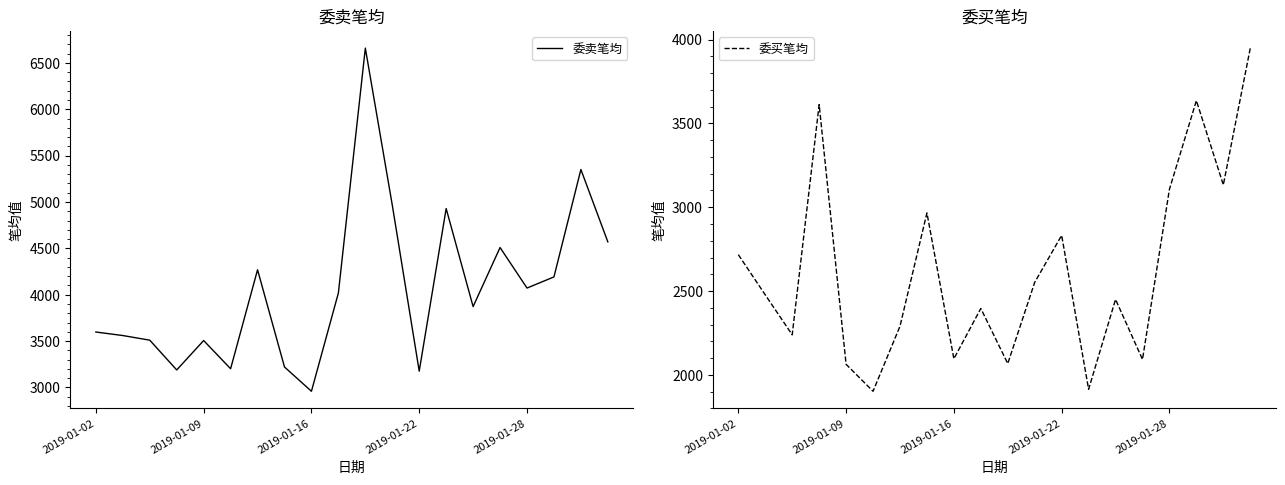

What is the maximum value for 委买笔均?

3949